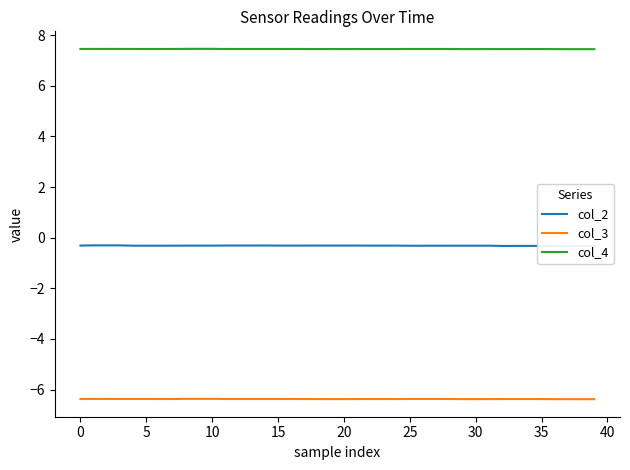

How many interior local valleys does the col_2 series have?

2